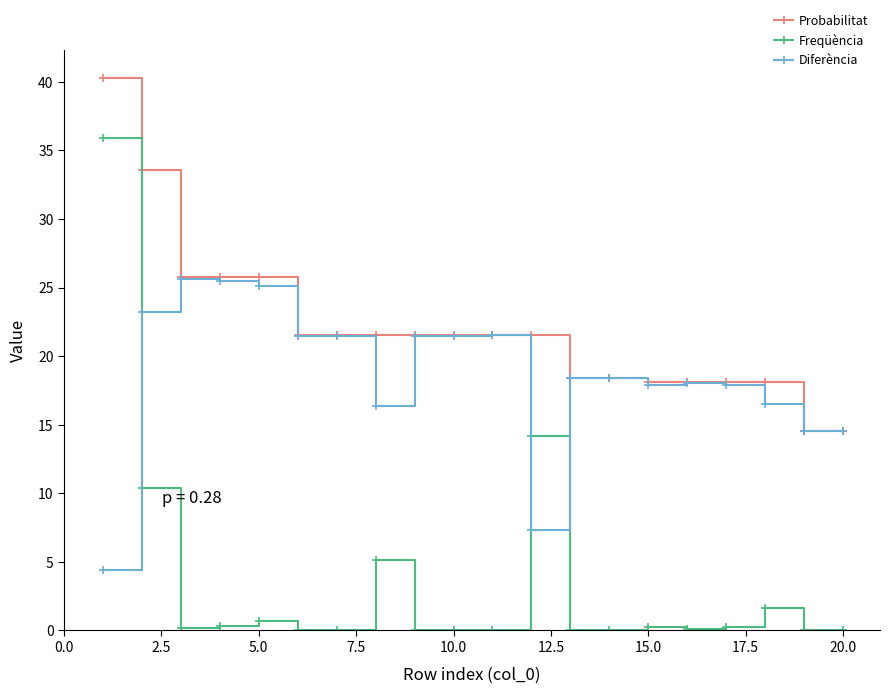

What is the value of the Probabilitat point at the 19th from the left?

14.5